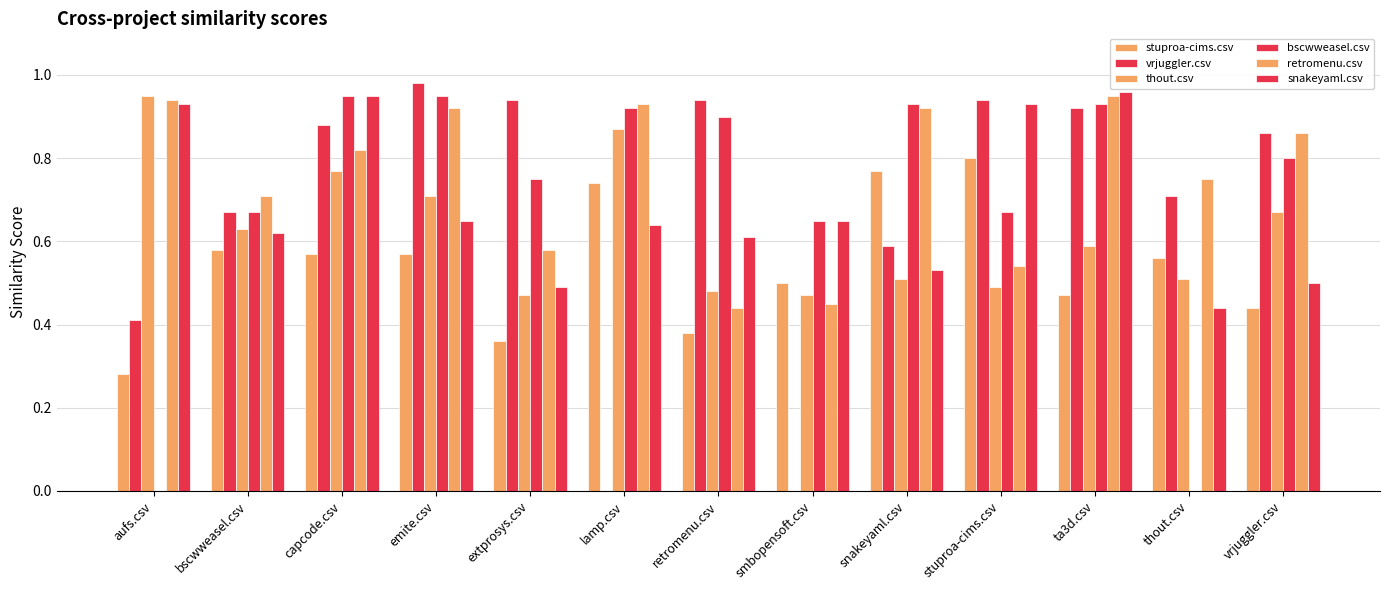

At how many categories does at least one series exceed 0?

13